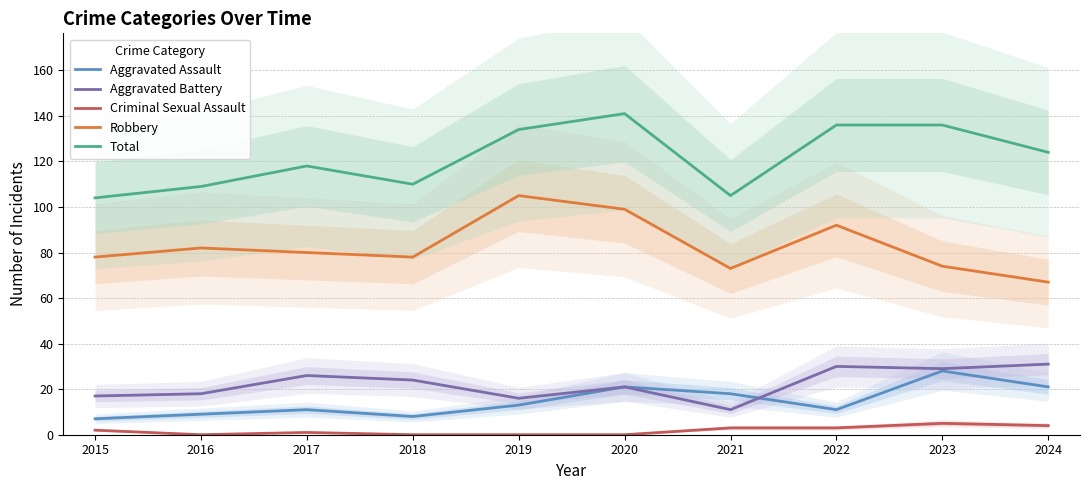

What is the total value across all series at 2015?

208